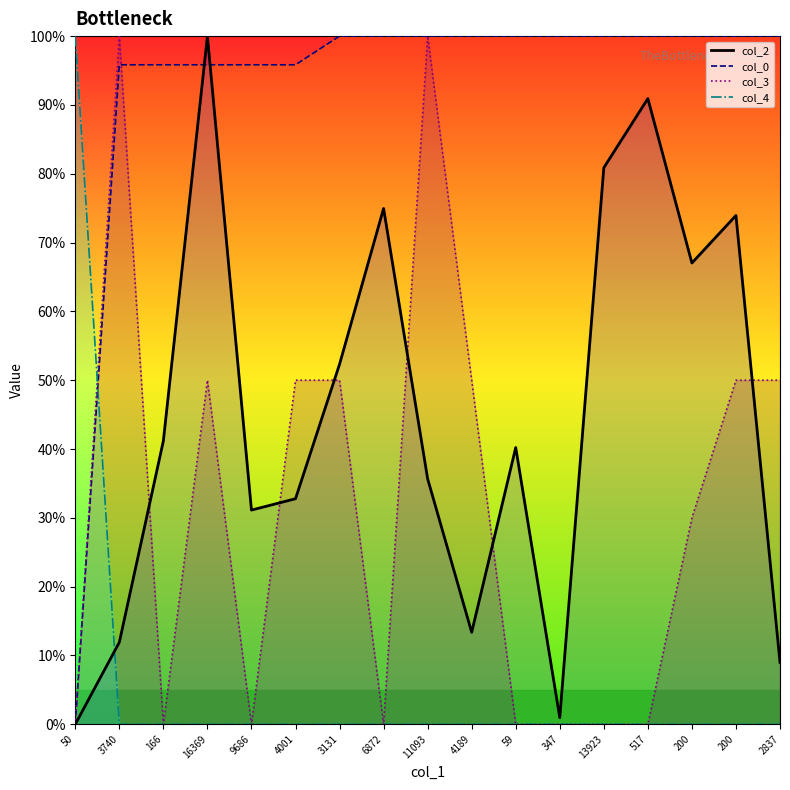

Is this an area chart (filled region under the line)?

No